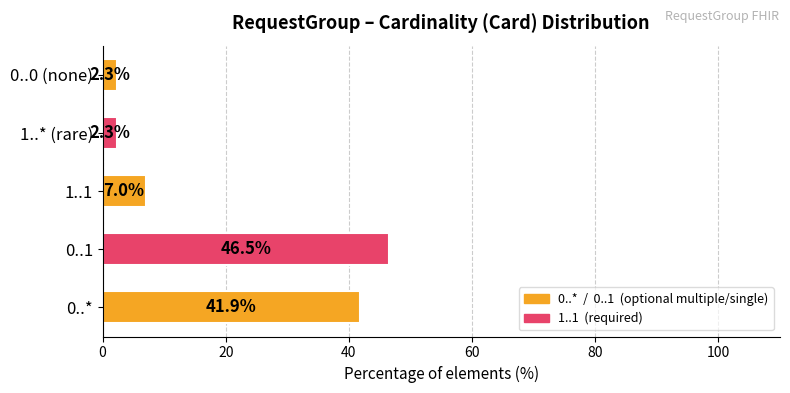

Which category has the highest value across all series?

0..1